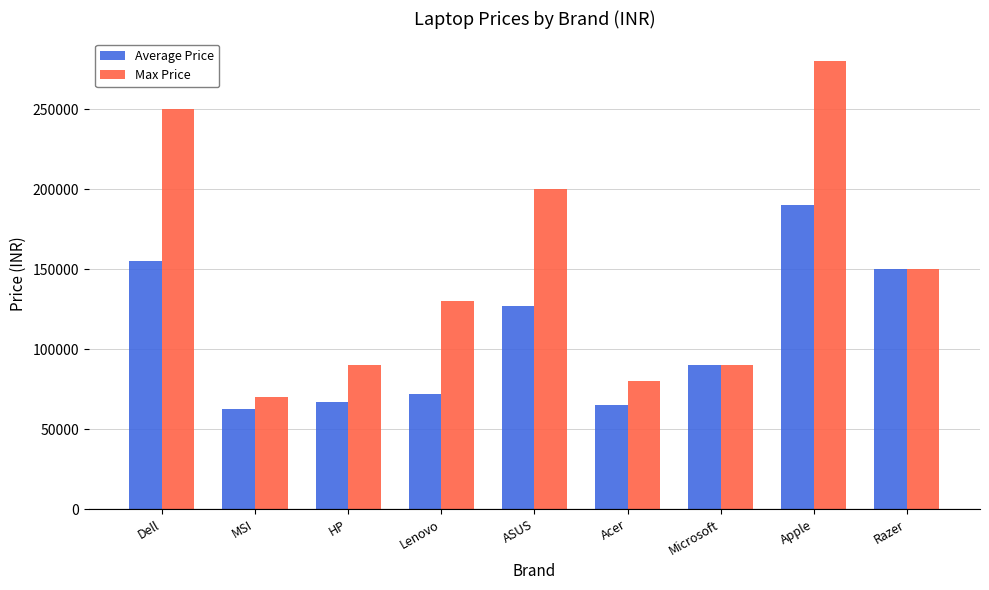

Rank the series by their maximum value, from highest to lowest.

Max Price, Average Price